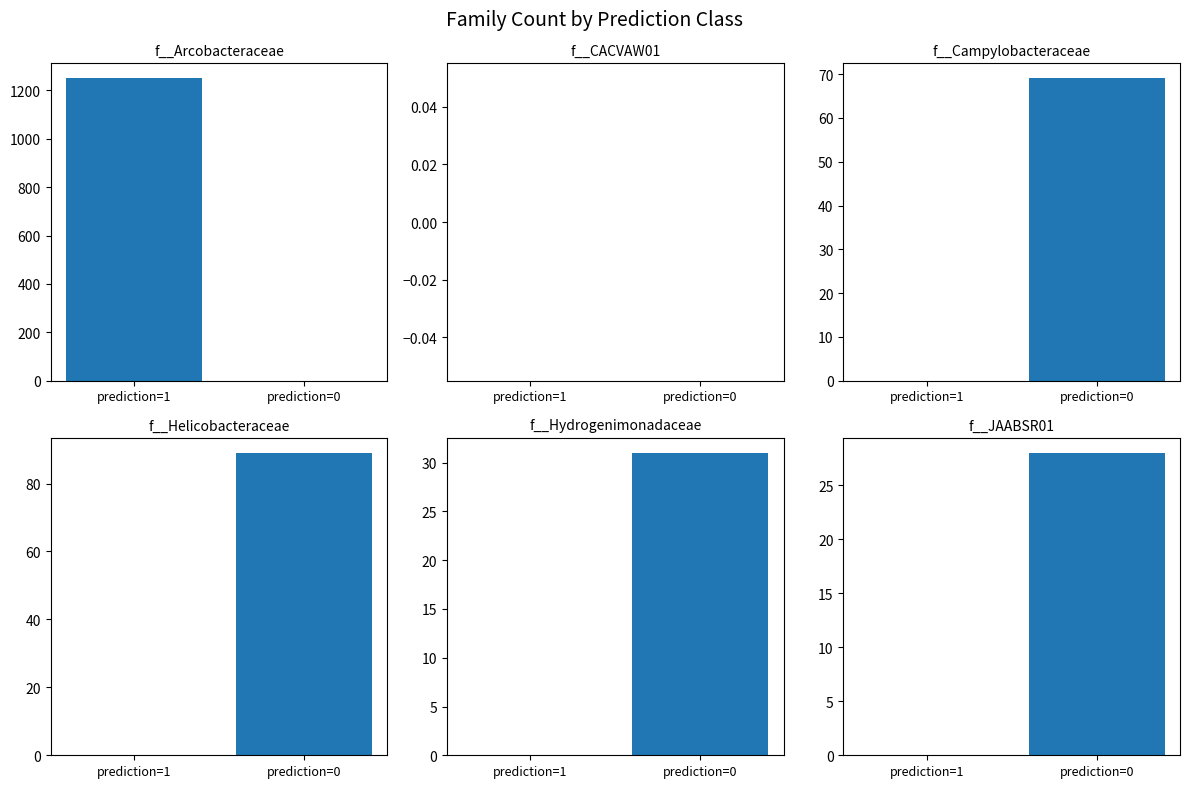

At how many categories does at least one series exceed 1025?

1